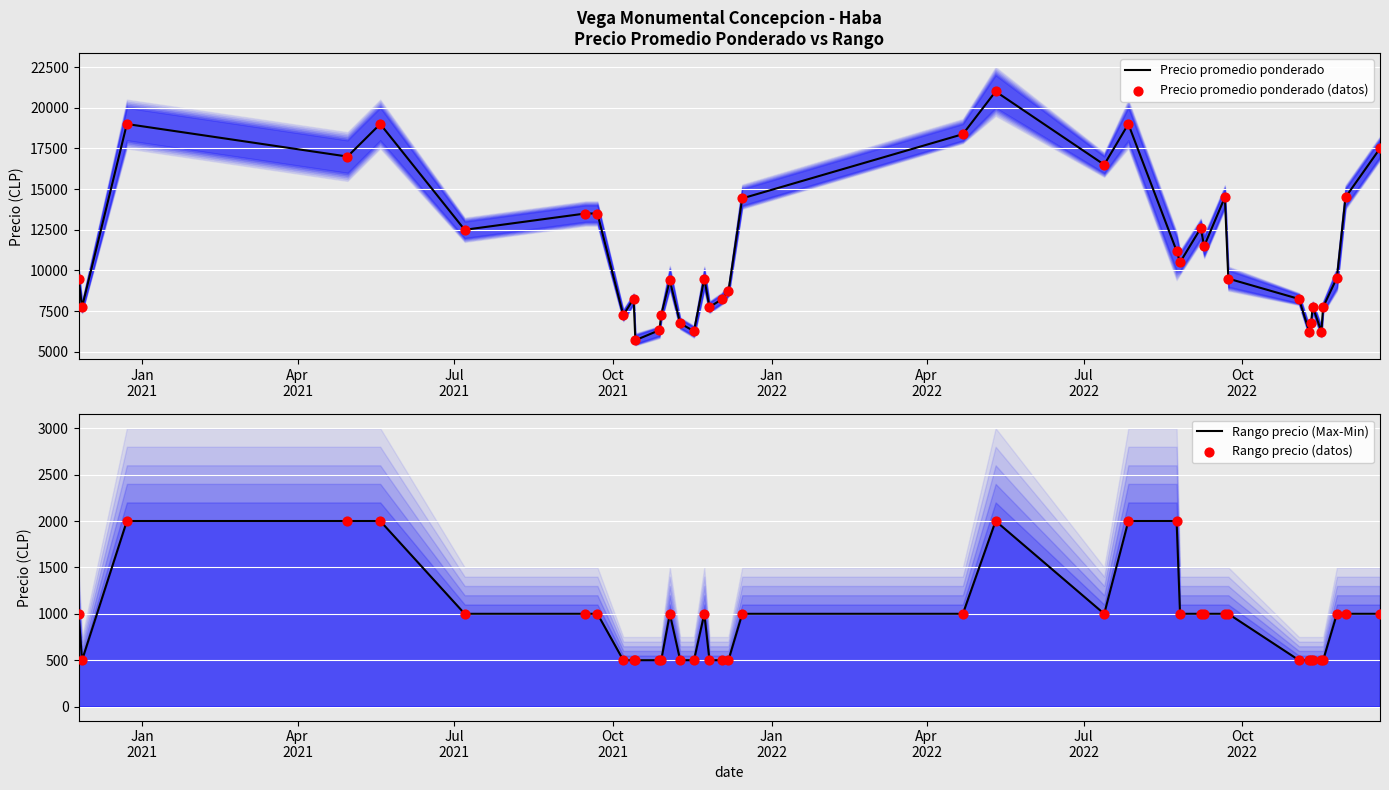

What are all the series names shown in the legend?

Precio promedio ponderado, Precio promedio ponderado (datos), Rango precio (Max-Min), Rango precio (datos)